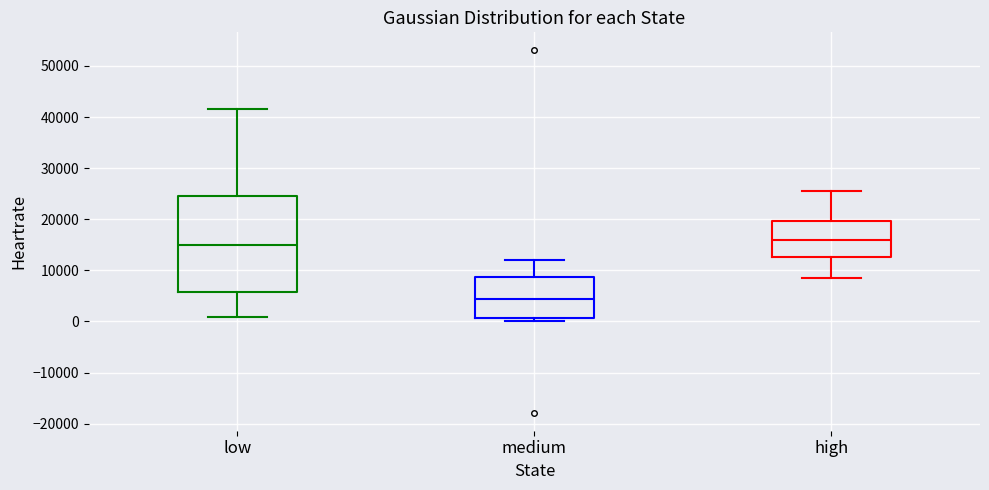

Reading left to right, transcribe this box plot: for each box, give where its median line is, the range the box spans, and where its two whiskers end, as read against the y-axis. The values are not printed on the chart, so give them approximately, as read against the axis.

low: median 15000, box 6000 to 25000, whiskers 1000 to 42000
medium: median 4000, box 1000 to 9000, whiskers 0 to 12000
high: median 16000, box 13000 to 20000, whiskers 8000 to 25000